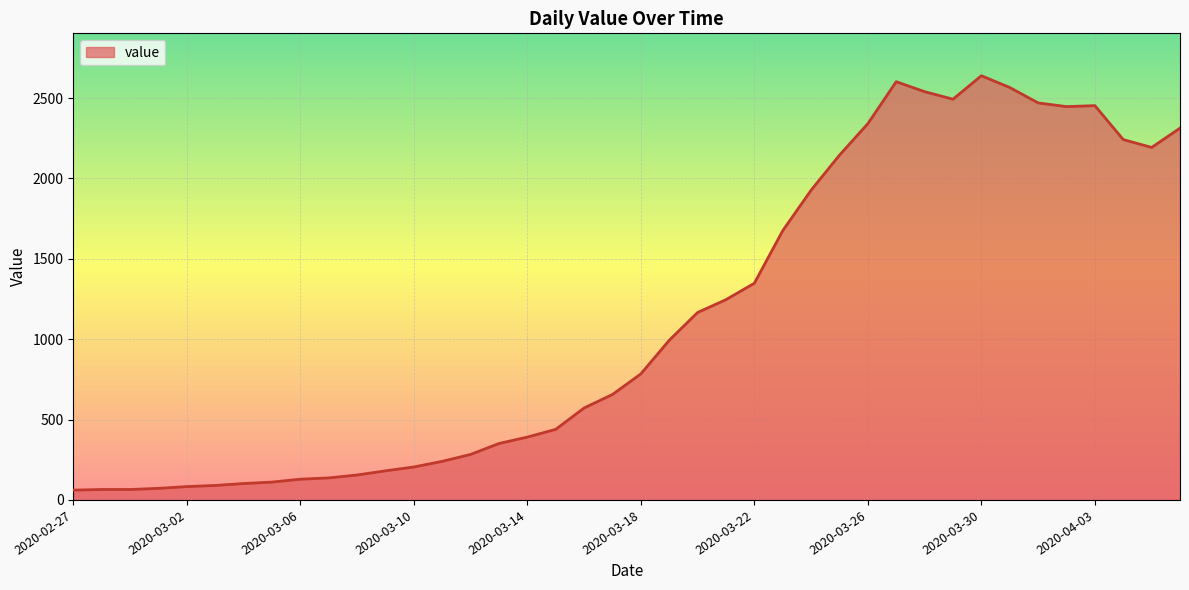

What is the greatest value displayed?

2639